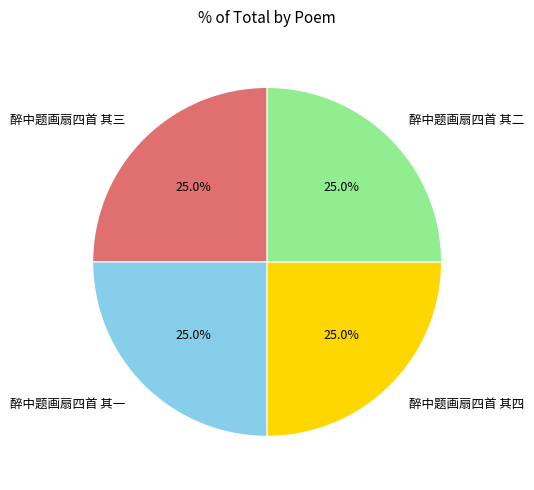

What portion of the pie excludes 醉中题画扇四首 其四?

75.0%